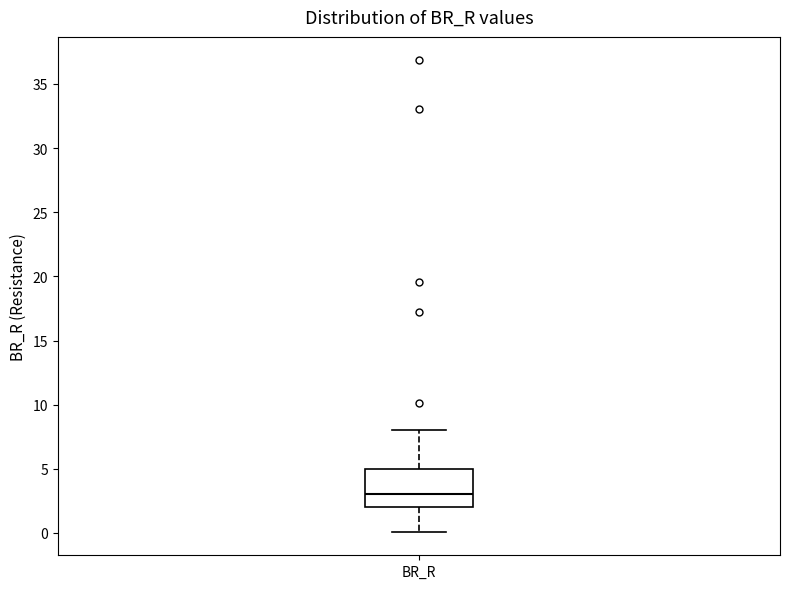

Where does the upper whisker of the box for BR_R end on the y-axis? The values are not printed on the chart, so give them approximately, as read against the axis.

8